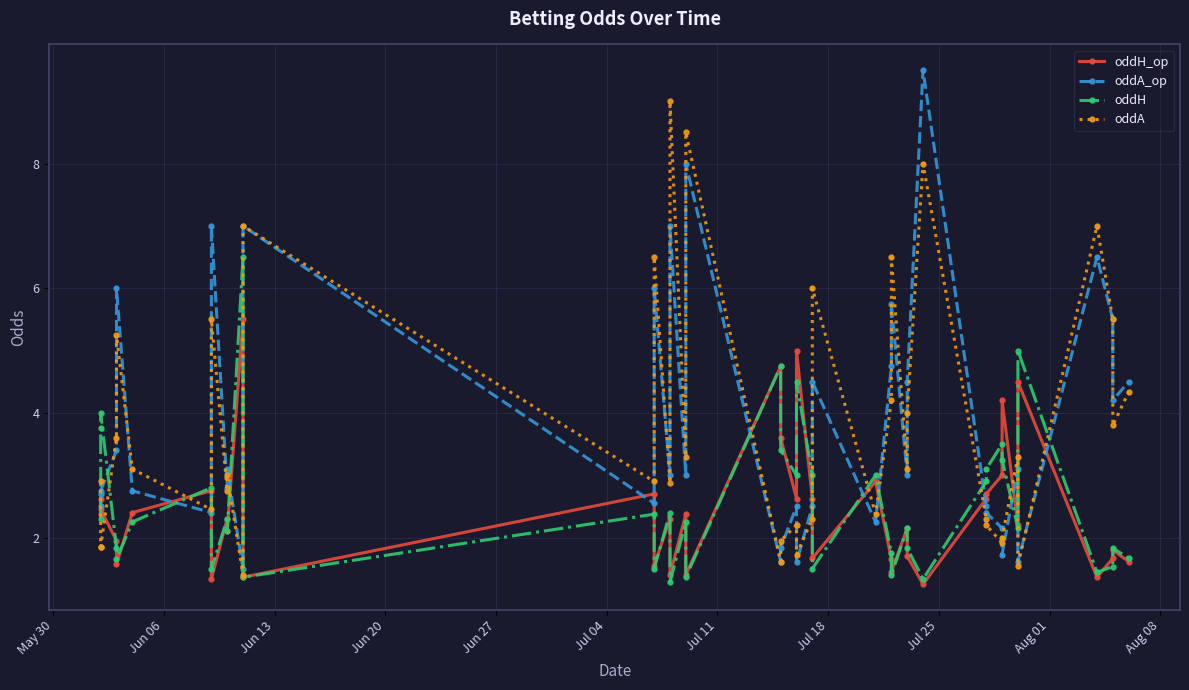

Reading left to right, extract all data points from this chart.

oddH_op: 2.6	2.4	2.5	1.9	1.6	2.4	2.8	1.3	2.3	2.1	5.5	1.4	2.7	1.6	2.3	1.4	2.4	1.4	4.8	3.6	2.6	5.0	2.6	1.7	2.9	1.6	1.4	2.1	1.7	1.2	2.6	2.7	3.0	4.2	2.2	4.5	1.4	1.7	1.8	1.6
oddA_op: 2.5	2.7	2.8	3.4	6.0	2.8	2.4	7.0	2.8	3.1	1.5	7.0	2.5	6.0	3.0	7.0	3.0	8.0	1.6	1.8	2.5	1.6	2.5	4.5	2.2	4.8	5.8	3.0	4.5	9.5	2.5	2.4	2.1	1.7	3.1	1.6	6.5	5.5	4.2	4.5
oddH: 2.3	3.8	4.0	1.8	1.6	2.2	2.8	1.5	2.3	2.1	6.5	1.4	2.4	1.5	2.4	1.3	2.2	1.4	4.8	3.4	3.0	4.5	3.0	1.5	3.0	1.8	1.4	2.1	1.8	1.3	2.9	3.1	3.5	3.2	2.1	5.0	1.4	1.5	1.8	1.7
oddA: 2.9	1.9	1.9	3.6	5.2	3.1	2.5	5.5	2.8	3.0	1.4	7.0	2.9	6.5	2.9	9.0	3.3	8.5	1.6	1.9	2.2	1.7	2.3	6.0	2.4	4.2	6.5	3.1	4.0	8.0	2.3	2.2	1.9	2.0	3.3	1.6	7.0	5.5	3.8	4.3